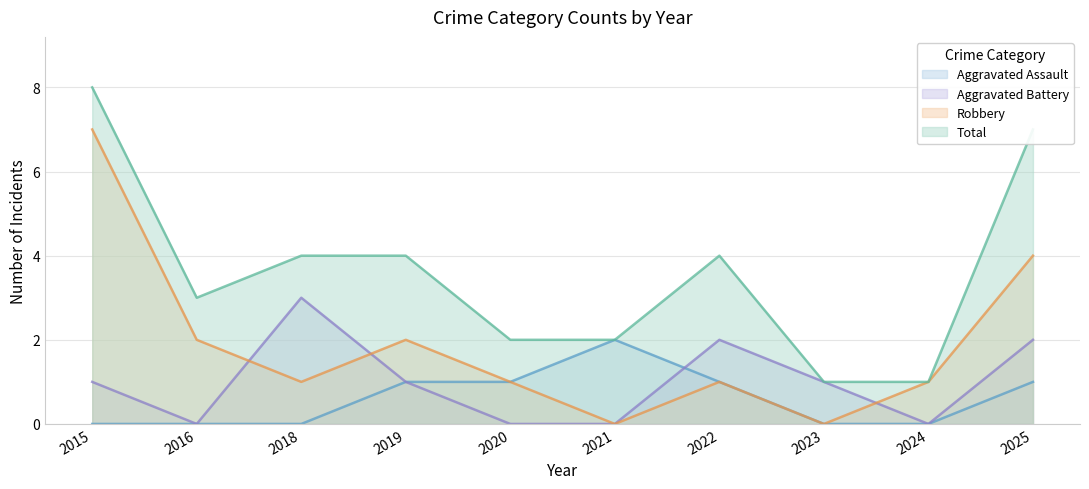

Between 2025 and 2024, which is larger?

2025